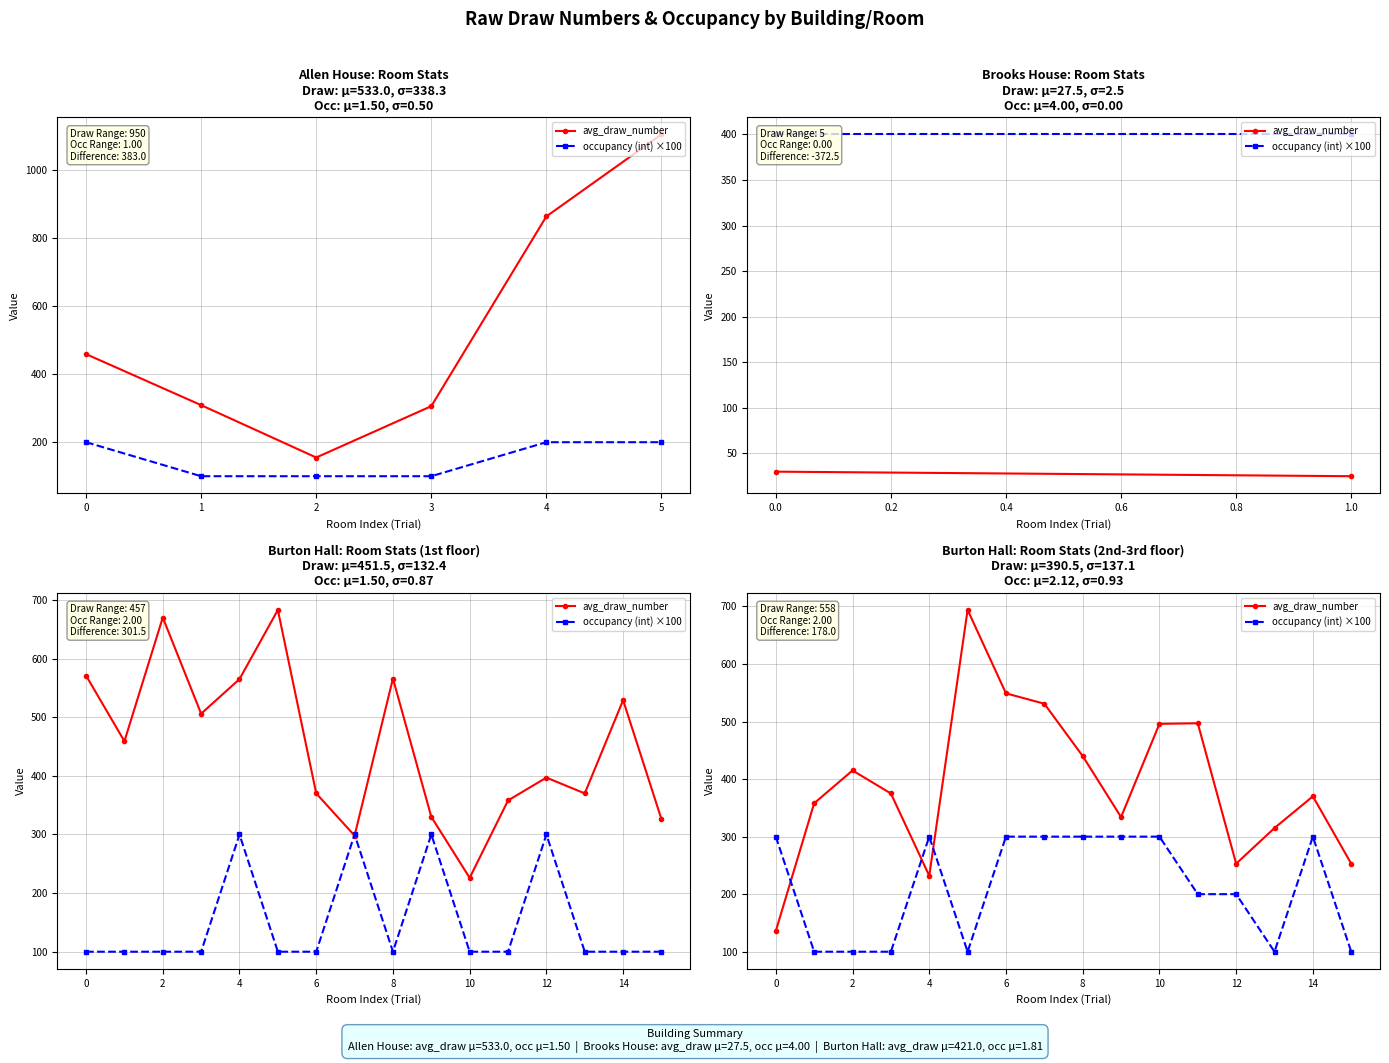

After their last crossing, which series has the higher values: occupancy (int) ×100 or avg_draw_number?

avg_draw_number